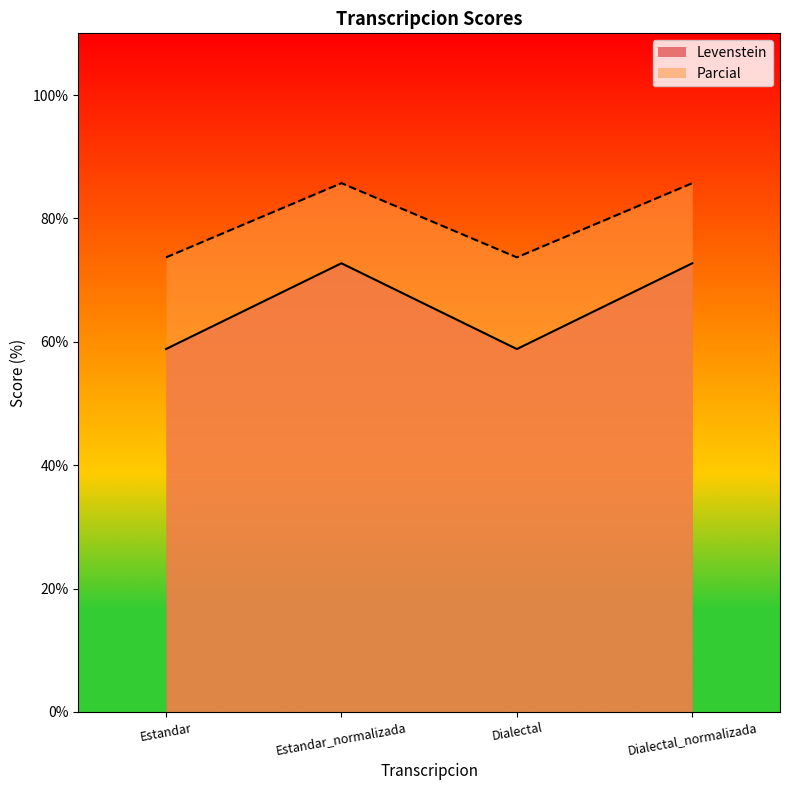

What is the label of the 2nd point from the right?

Dialectal